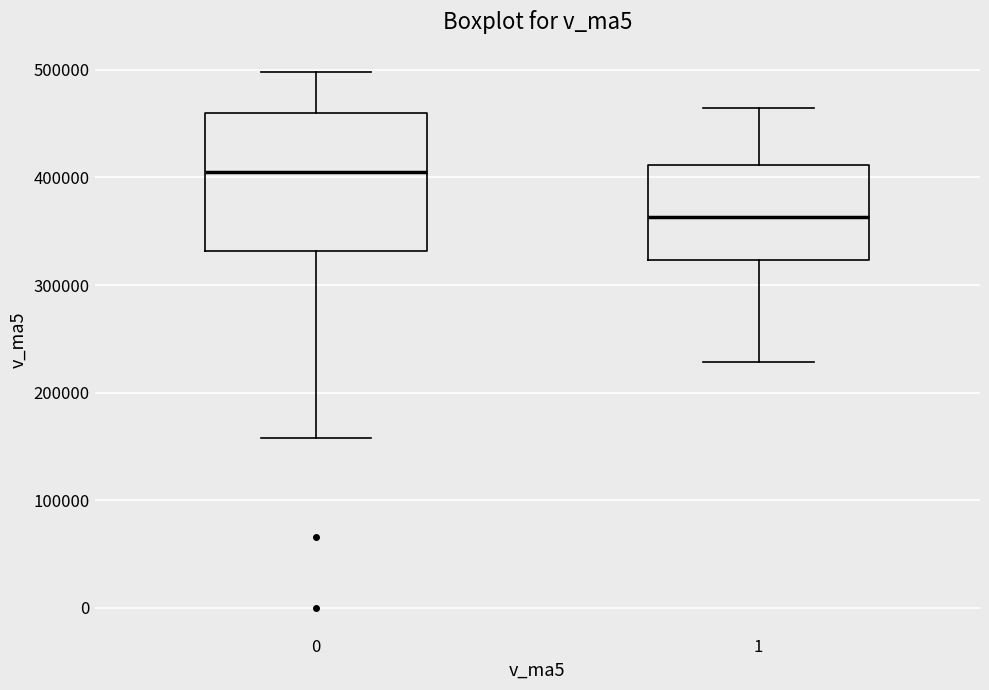

Reading left to right, transcribe this box plot: for each box, give where its median line is, the range the box spans, and where its two whiskers end, as read against the y-axis. The values are not printed on the chart, so give them approximately, as read against the axis.

0: median 410000, box 330000 to 460000, whiskers 160000 to 500000
1: median 360000, box 320000 to 410000, whiskers 230000 to 460000